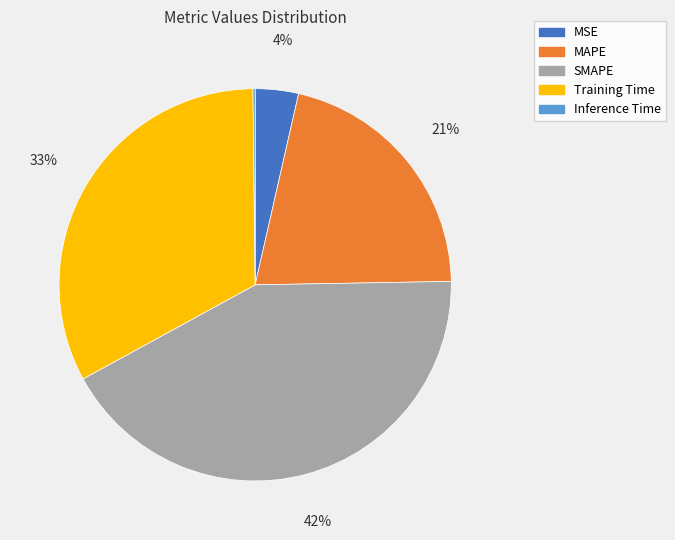

To the nearest percent, what is the average slice percentage?

20%